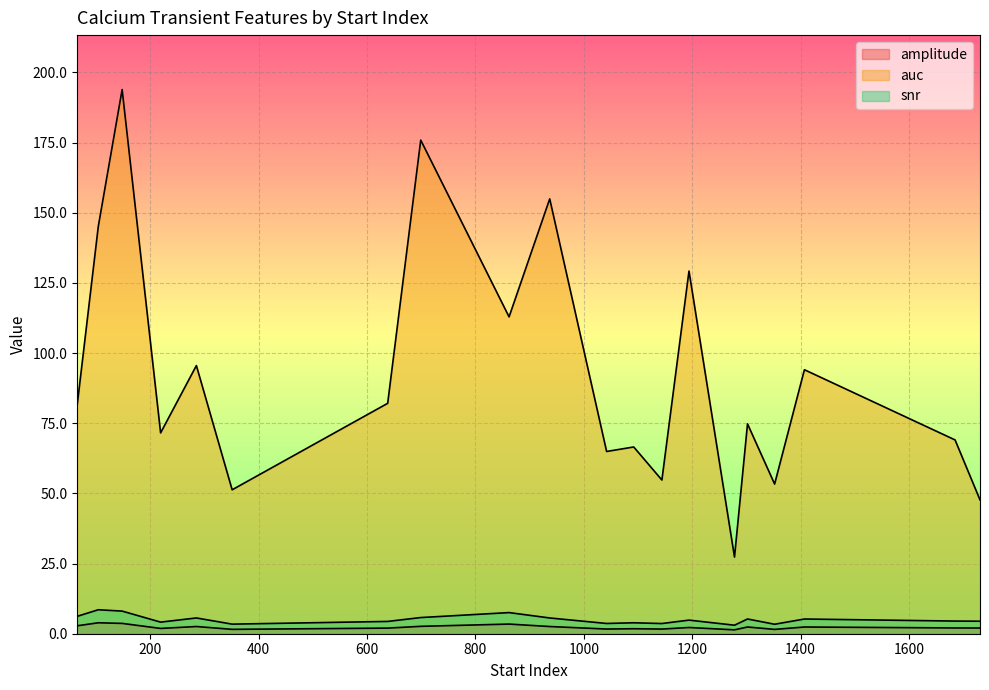

At which category is the sum across all series the highest?

148